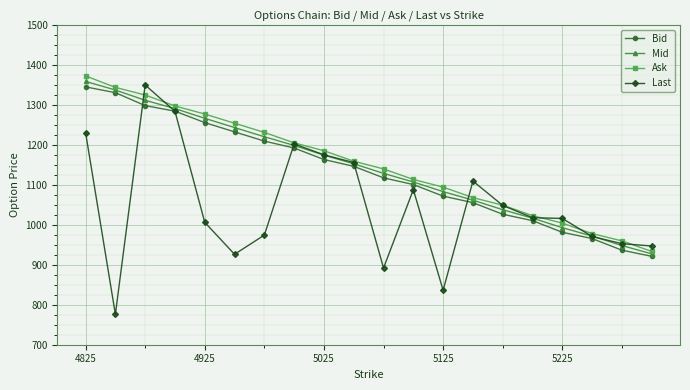

What is the highest value of the Bid series?

1345.0